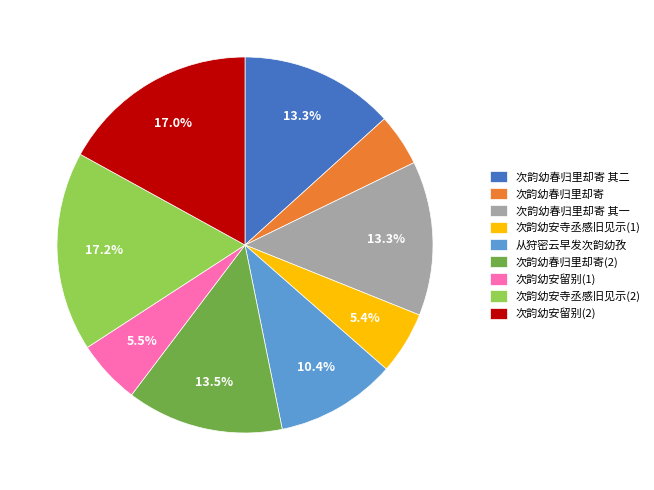

What is the total percentage of 次韵幼安留别(2) and 次韵幼安寺丞感旧见示(1)?

22.4%